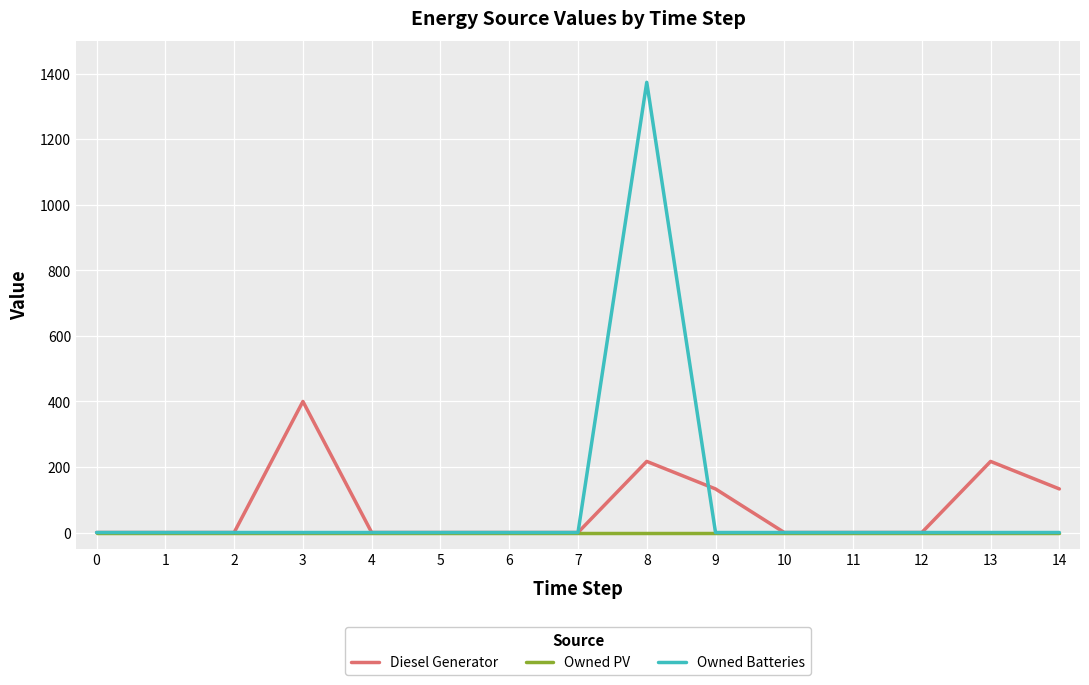

At which category is the sum across all series the highest?

8